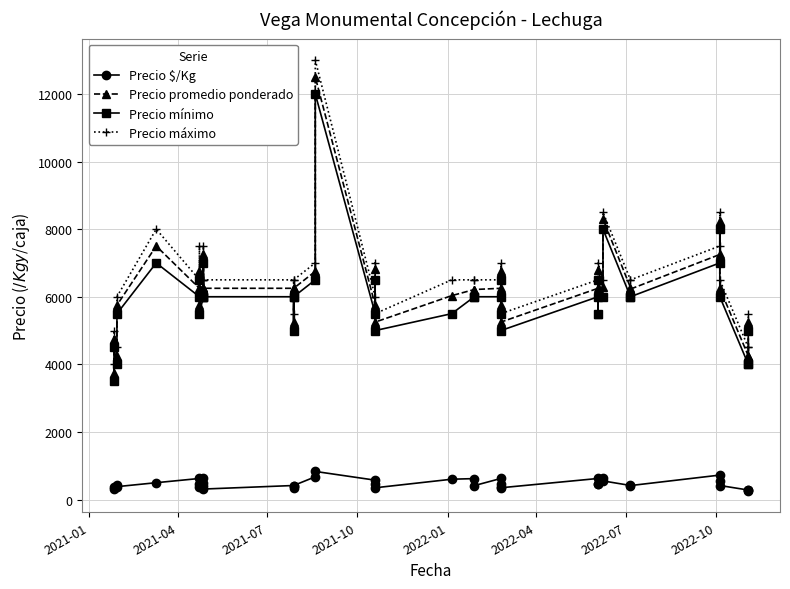

Is the value of Precio promedio ponderado at 9 greater than the value of Precio máximo at 18?

Yes